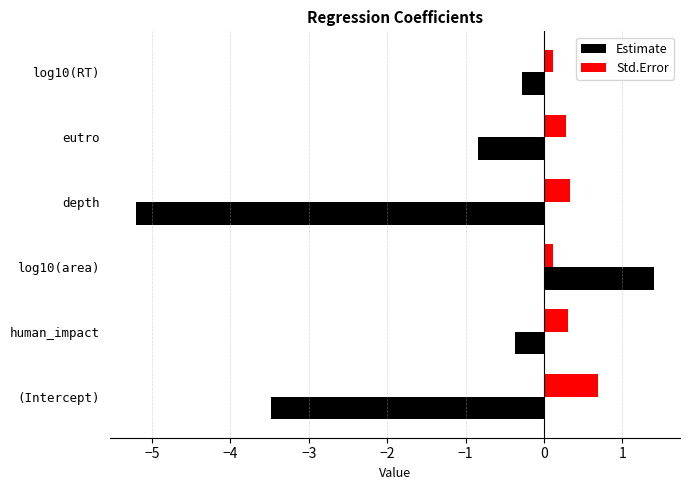

What value does the Std.Error series have at depth?

0.3